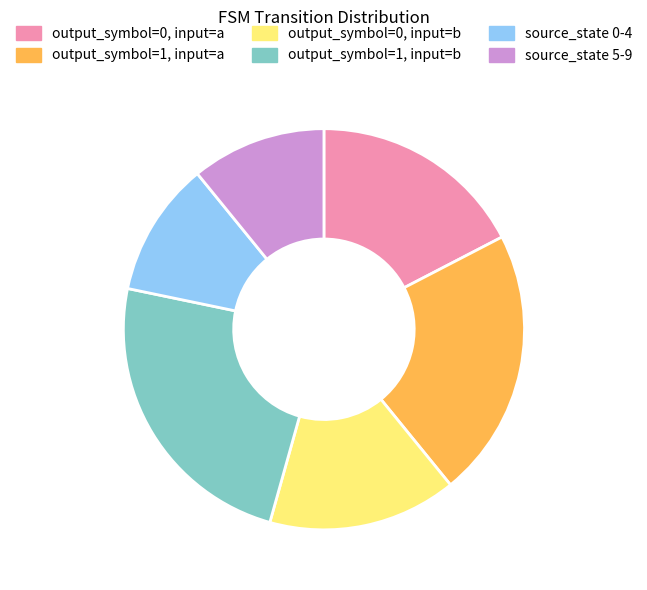

What is the largest slice in the pie chart?

output_symbol=1, input=b